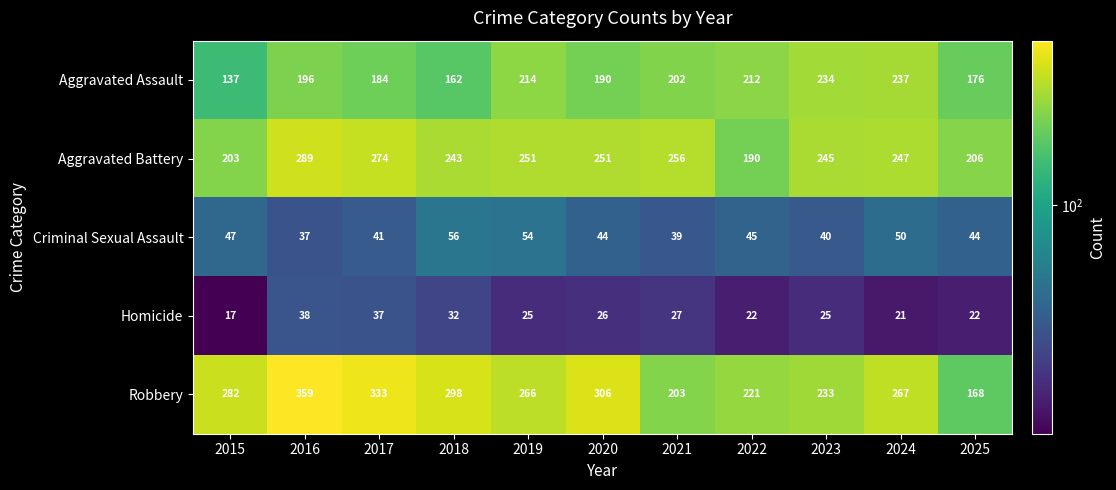

At which label is Robbery closest to 263?

2019